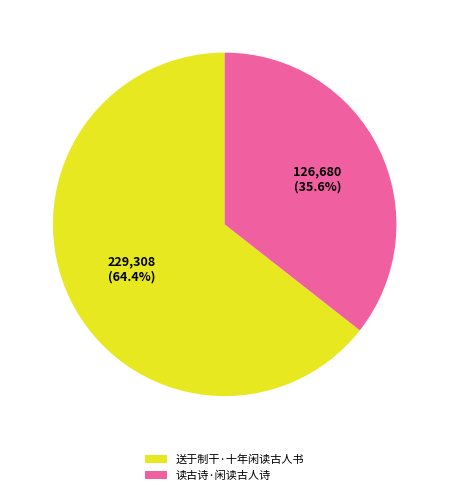

Count the number of slices in the pie.

2